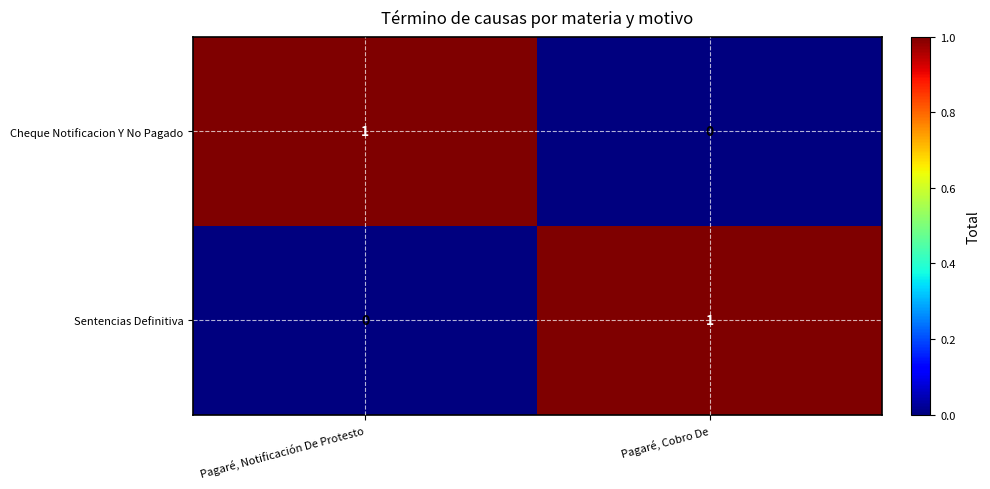

True or false: Sentencias Definitiva has a value of 0 at Pagaré, Notificación De Protesto.

True